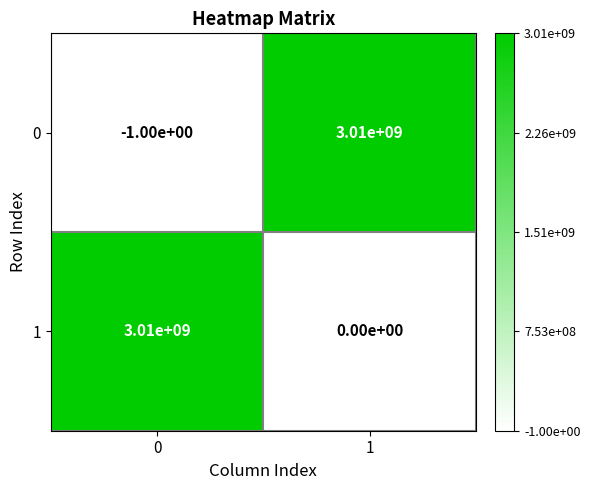

What is the average value of the 0 series?

1505000000